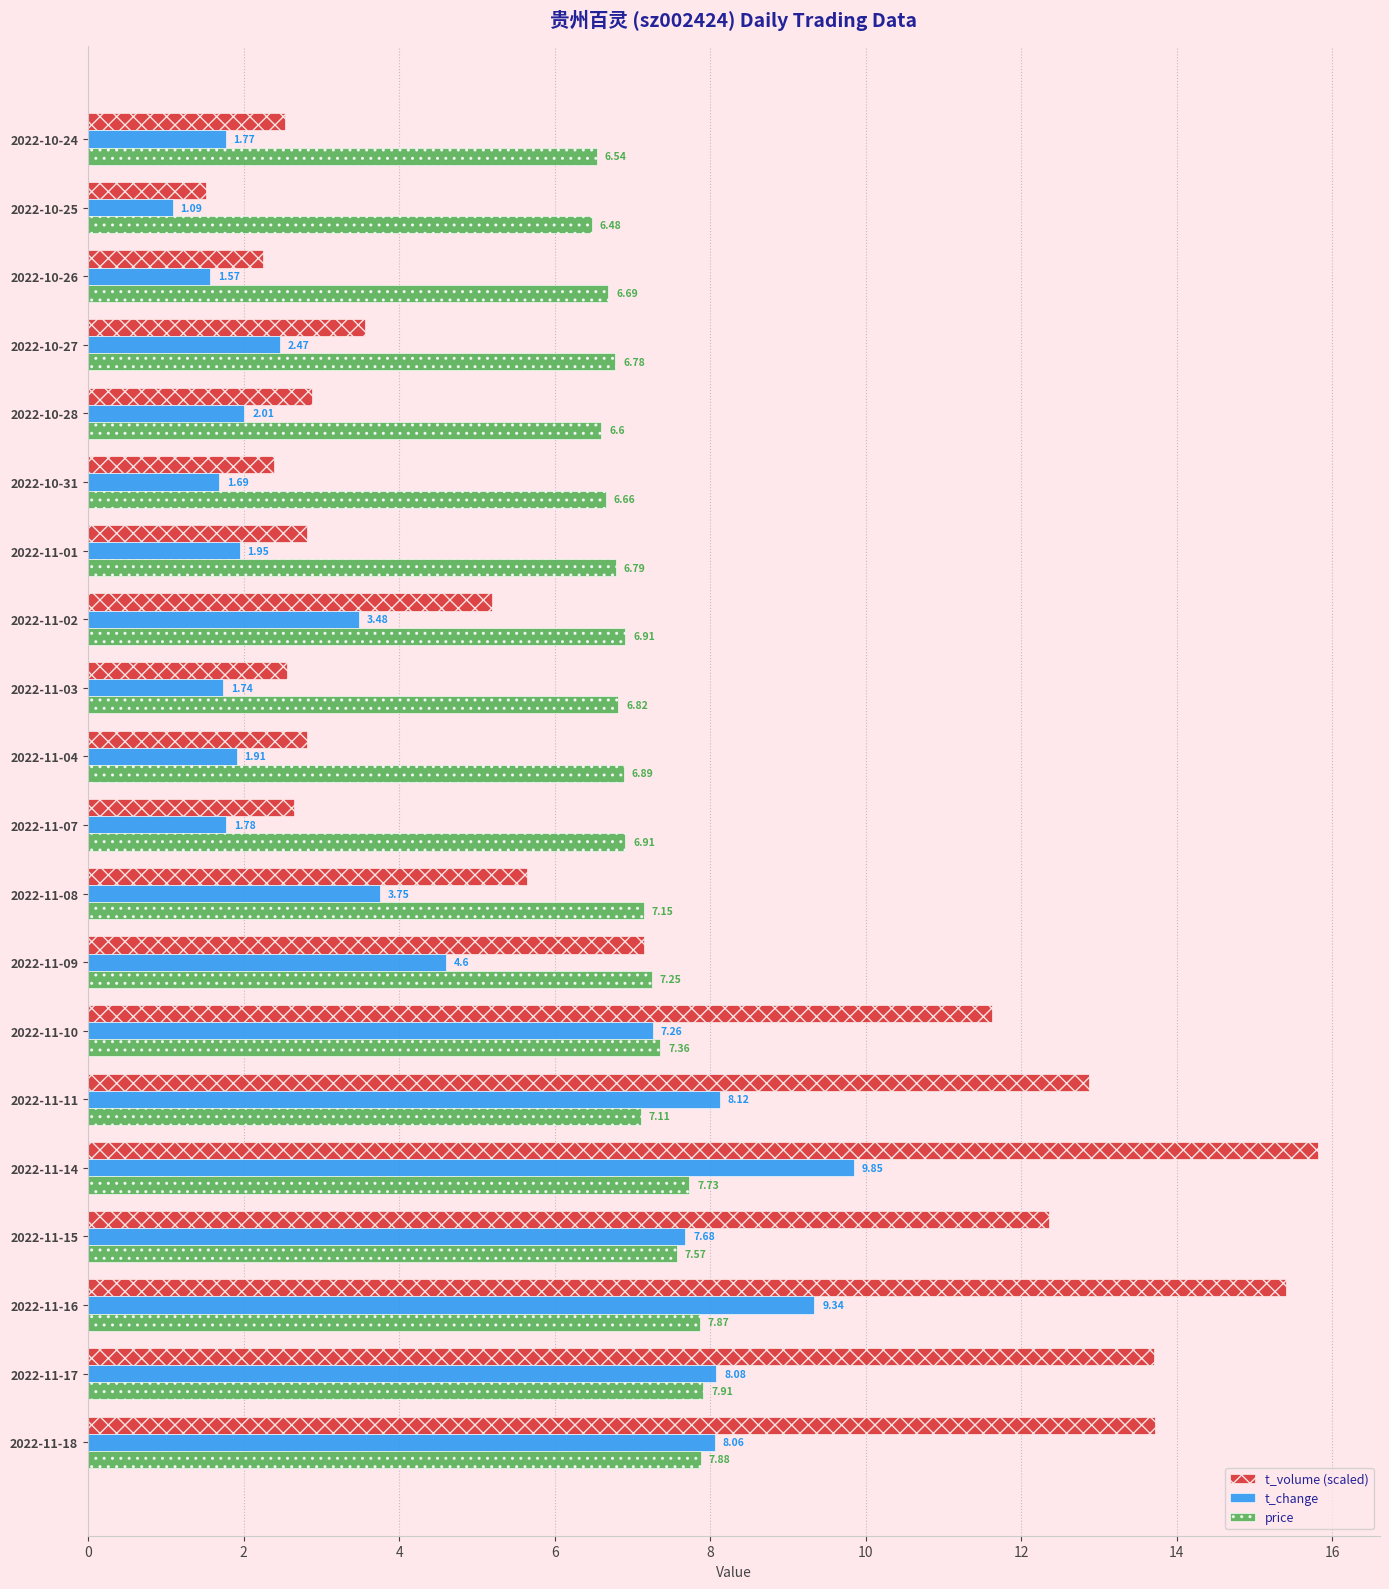

What is the sum of all price values?

141.9